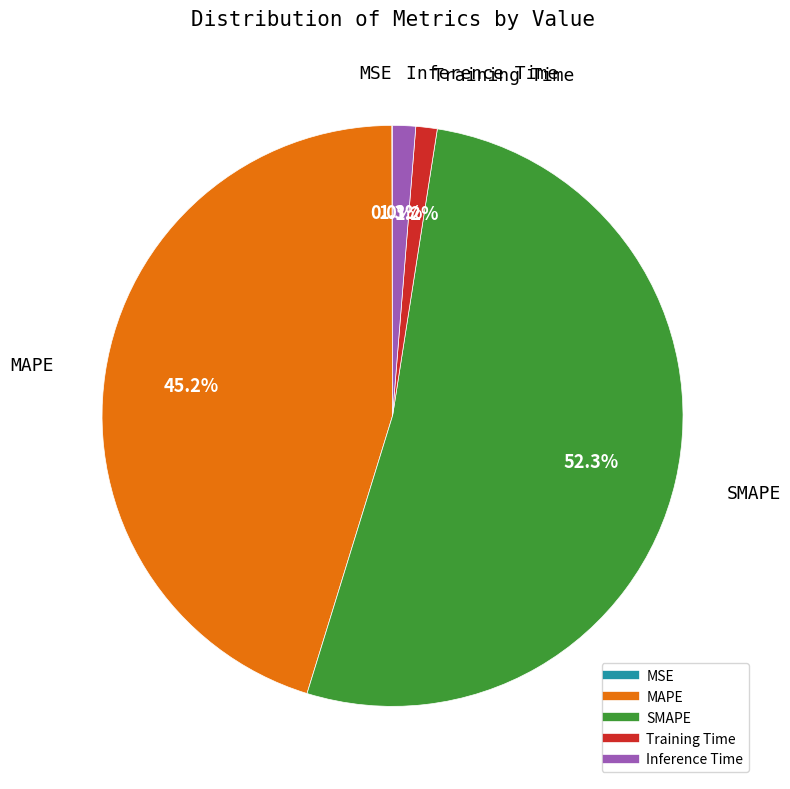

Which category has the biggest portion of the pie?

SMAPE